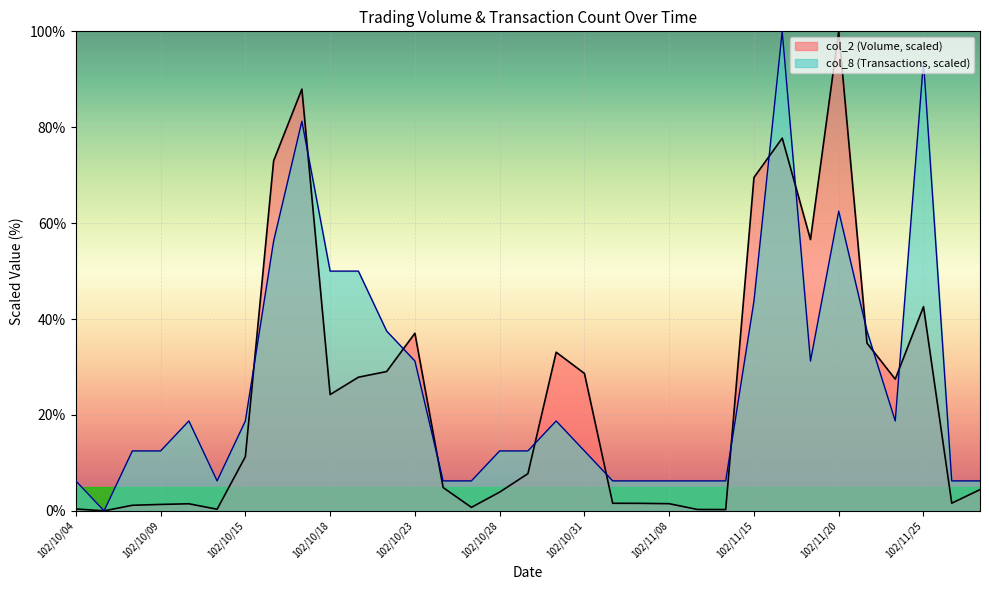

How many lines are shown in the chart?

2